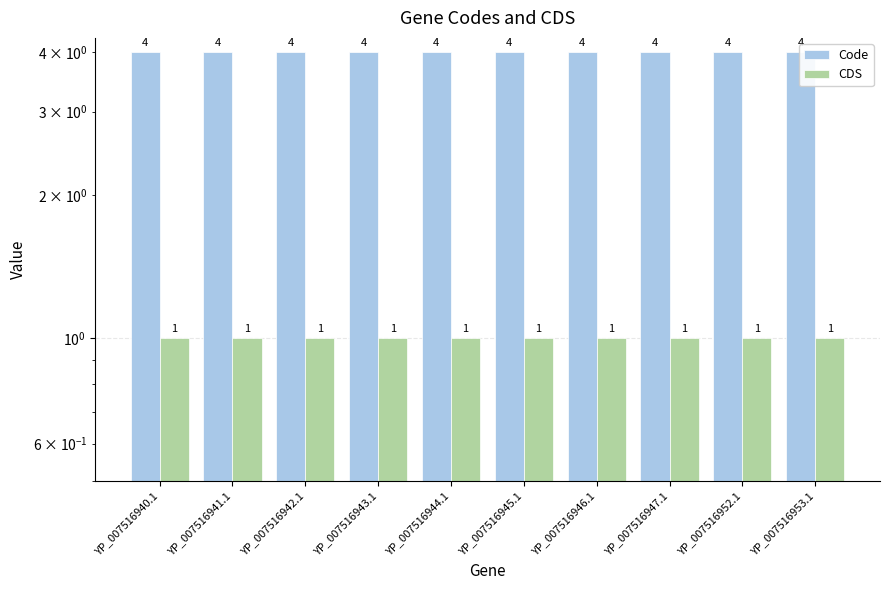

What is the average value of the Code series?

4